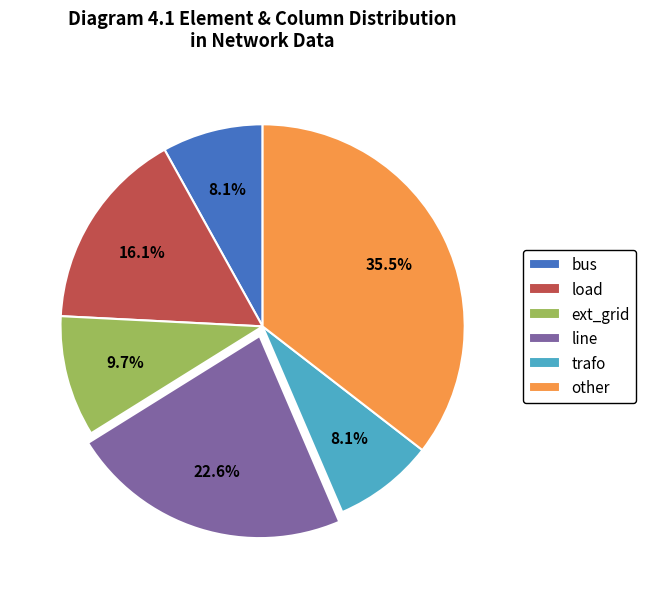

Does any single category account for the majority?

No